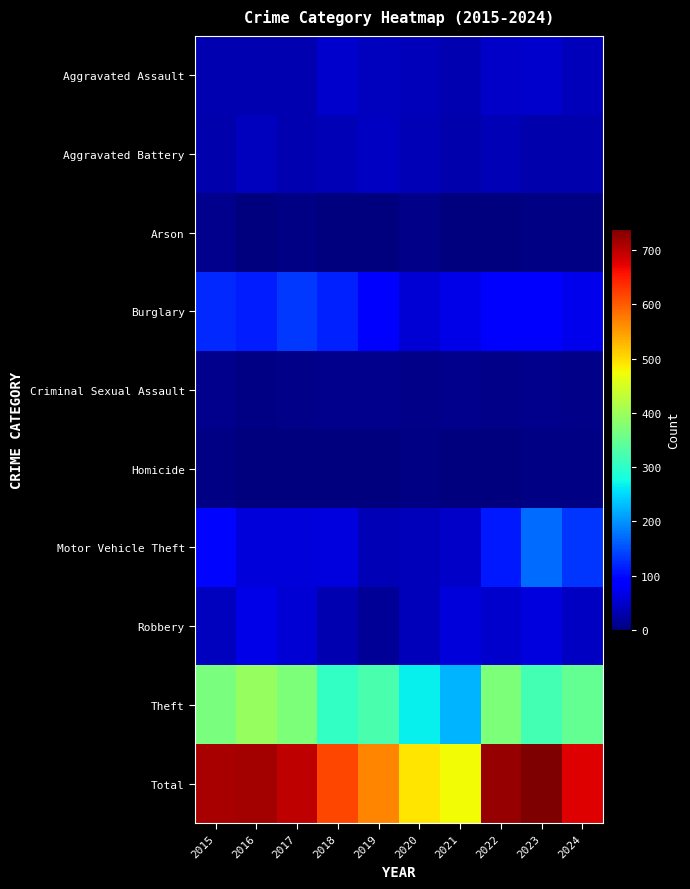

Which label corresponds to the smallest value in the chart?

2021